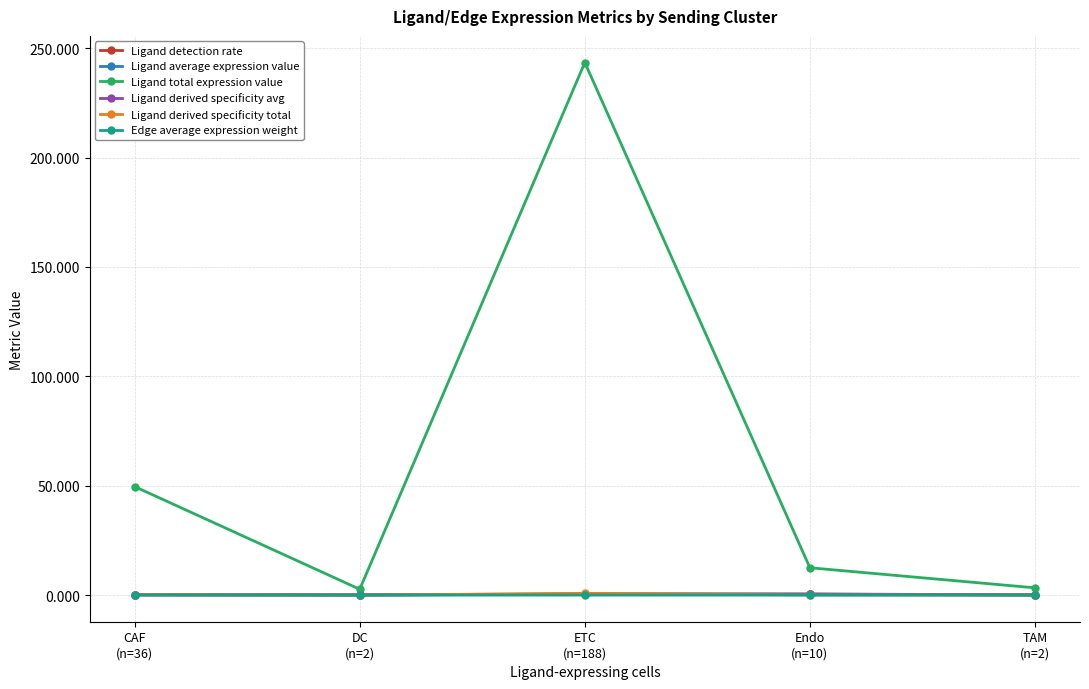

Which series has the largest total across all categories?

Ligand total expression value